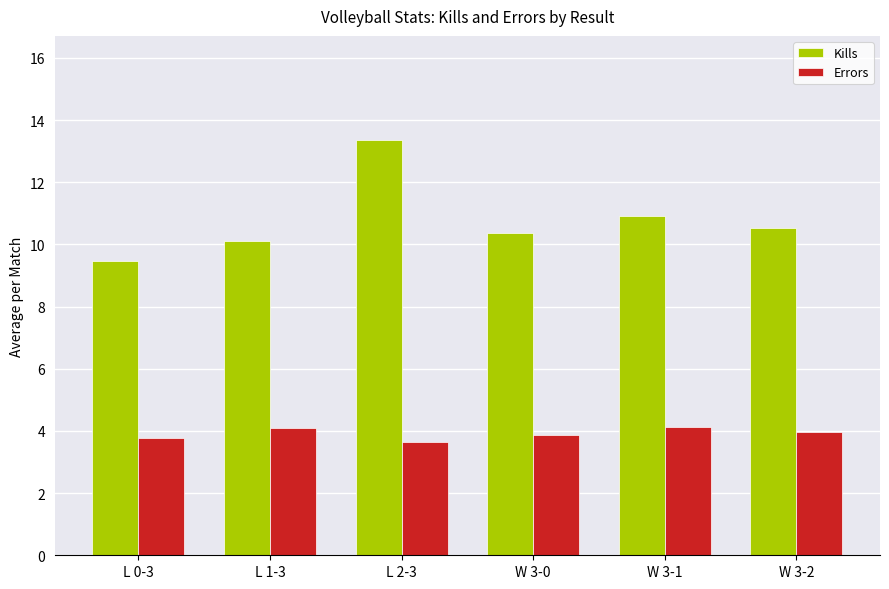

Reading left to right, transcribe all the data shown in this chart.

Kills: L 0-3=9.5	L 1-3=10.1	L 2-3=13.4	W 3-0=10.4	W 3-1=10.9	W 3-2=10.5
Errors: L 0-3=3.8	L 1-3=4.1	L 2-3=3.7	W 3-0=3.9	W 3-1=4.1	W 3-2=4.0